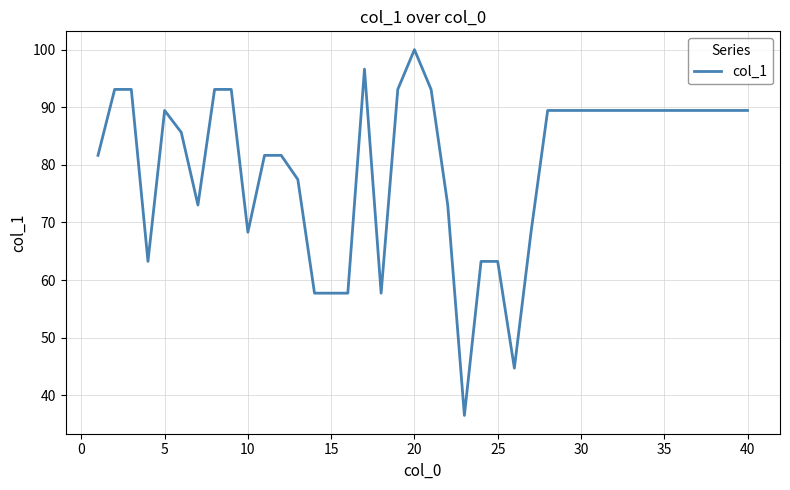

What is the difference between the maximum and minimum values?

63.5